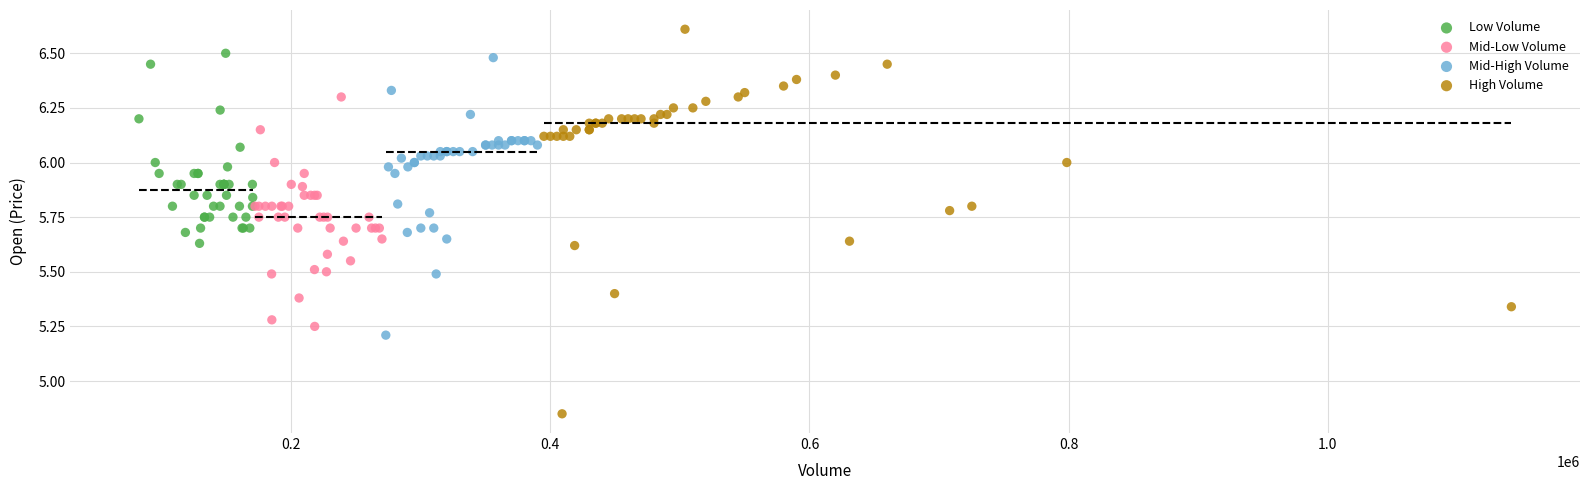

Which series reaches the maximum Y coordinate?

High Volume